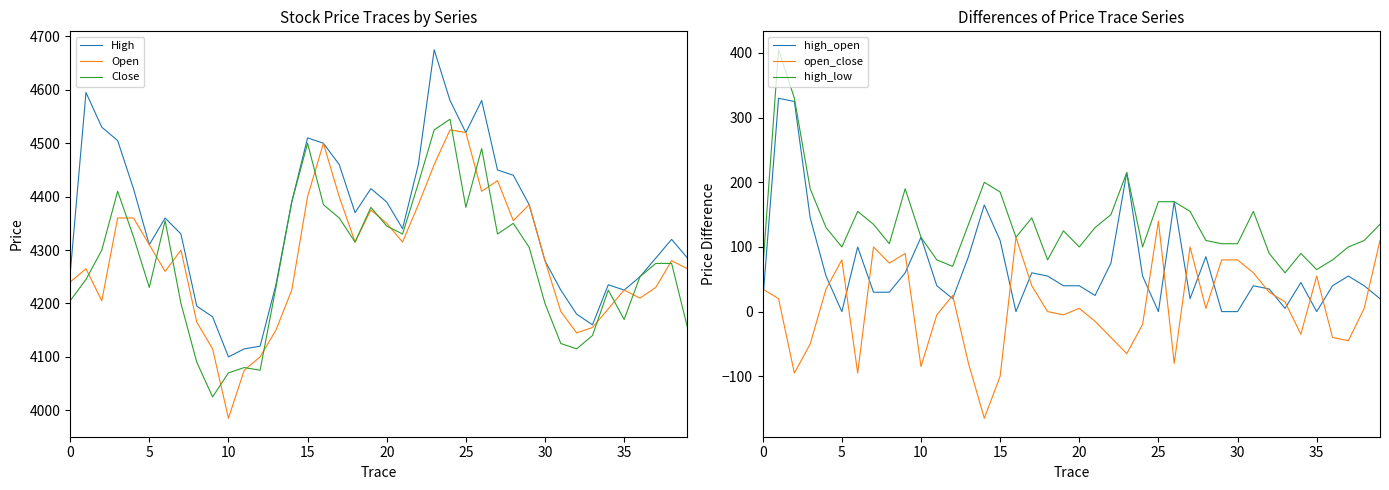

True or false: Open and High cross at least once.

False